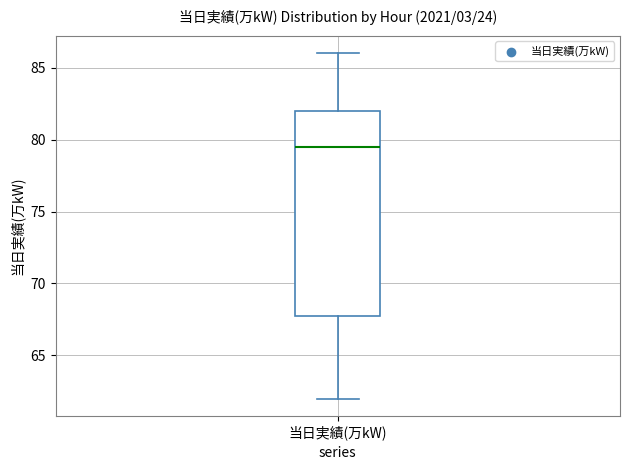

Where does the lower whisker of the box for 当日実績(万kW) end on the y-axis? The values are not printed on the chart, so give them approximately, as read against the axis.

62.0